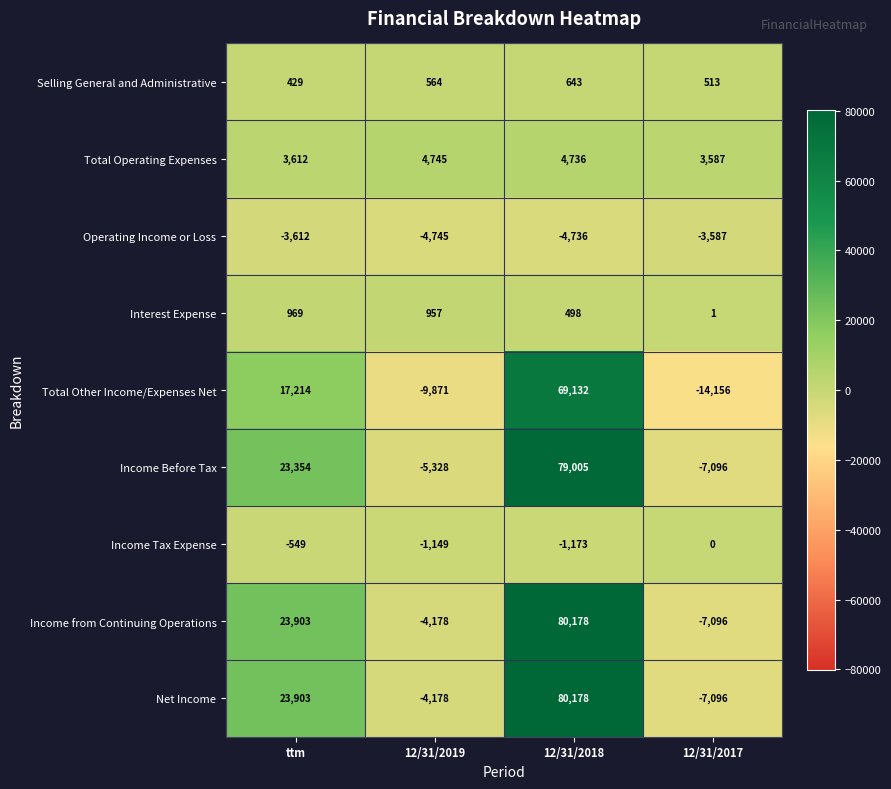

How many values in the Operating Income or Loss series exceed -3612?

1